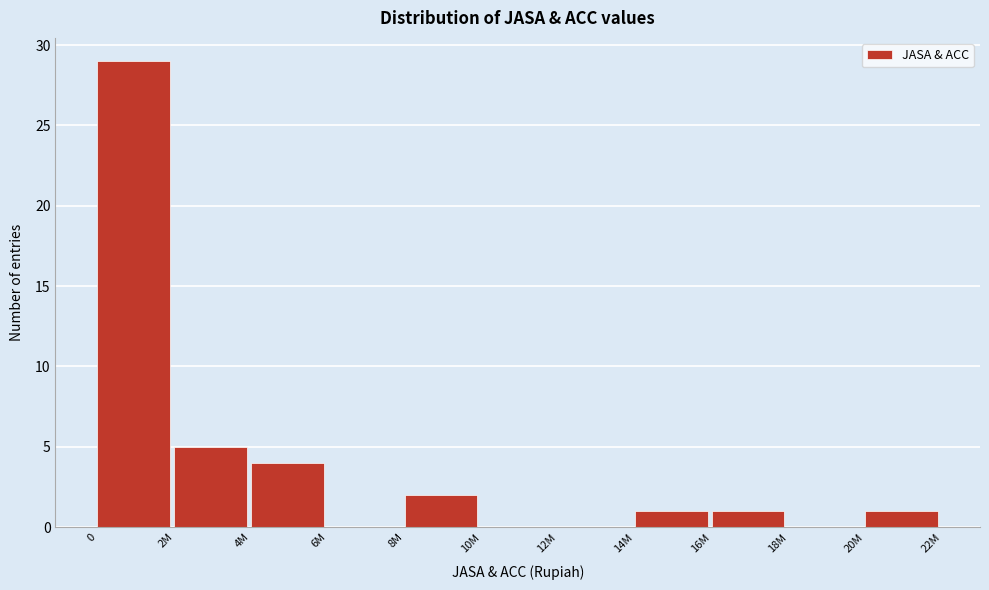

Reading left to right, list all the values displayed in this chart.

0=29	2M=5	4M=4	6M=0	8M=2	10M=0	12M=0	14M=1	16M=1	18M=0	20M=1